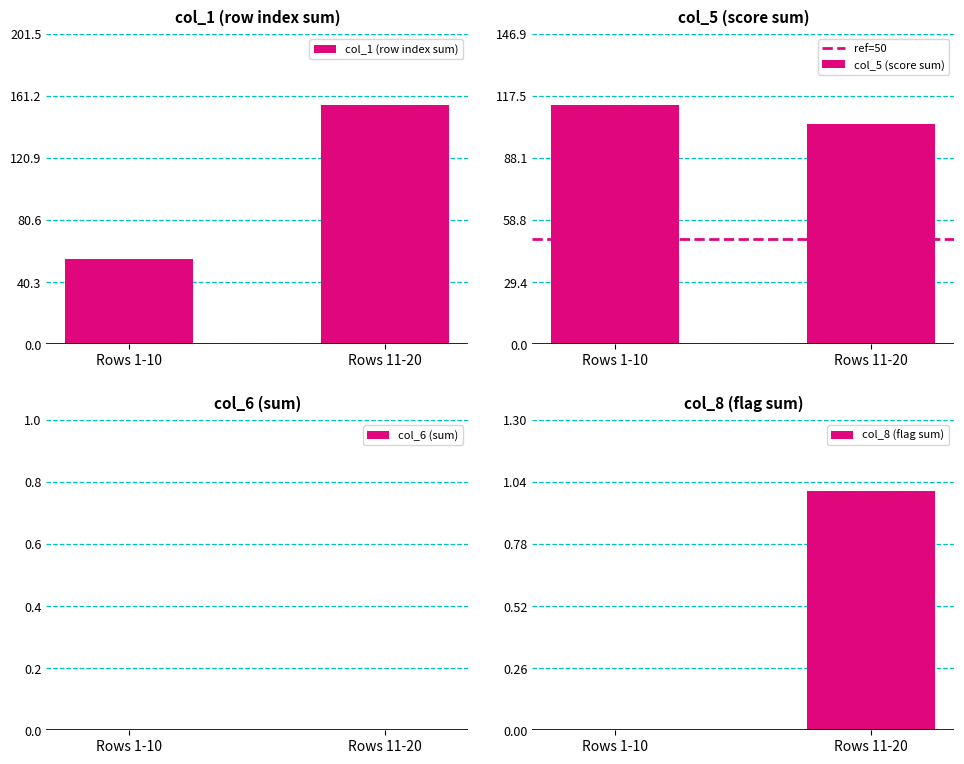

Rank the series by their maximum value, from lowest to highest.

col_6 (sum), col_8 (flag sum), ref=50, col_5 (score sum), col_1 (row index sum)